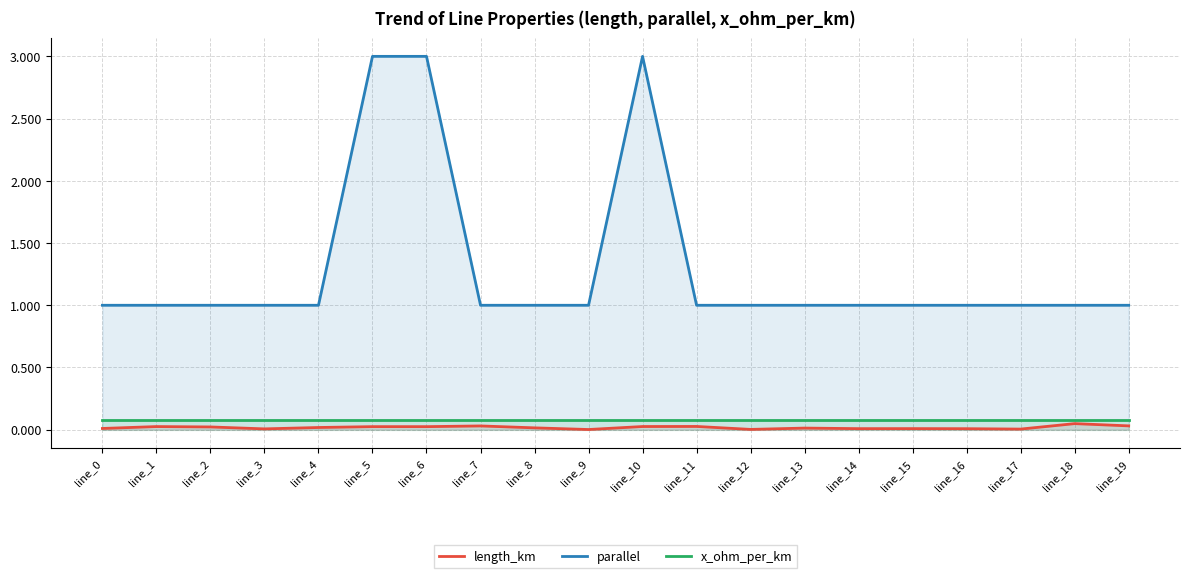

Is the value of x_ohm_per_km at line_7 greater than the value of length_km at line_14?

Yes